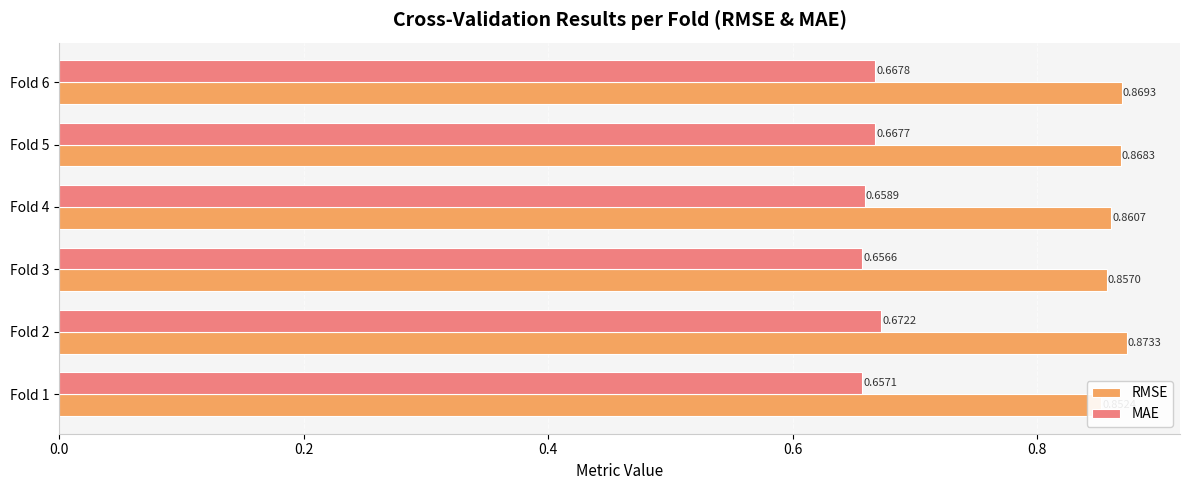

The RMSE series shows 0.9 at Fold 1. True or false?

True